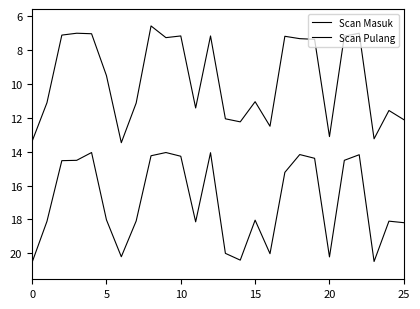

Does the chart have visible grid lines?

No